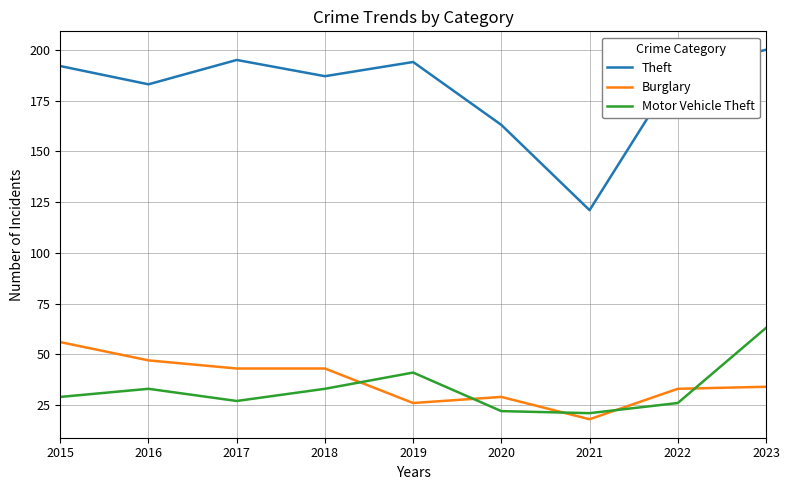

Read the Motor Vehicle Theft value at 2023, to the nearest 5.

65